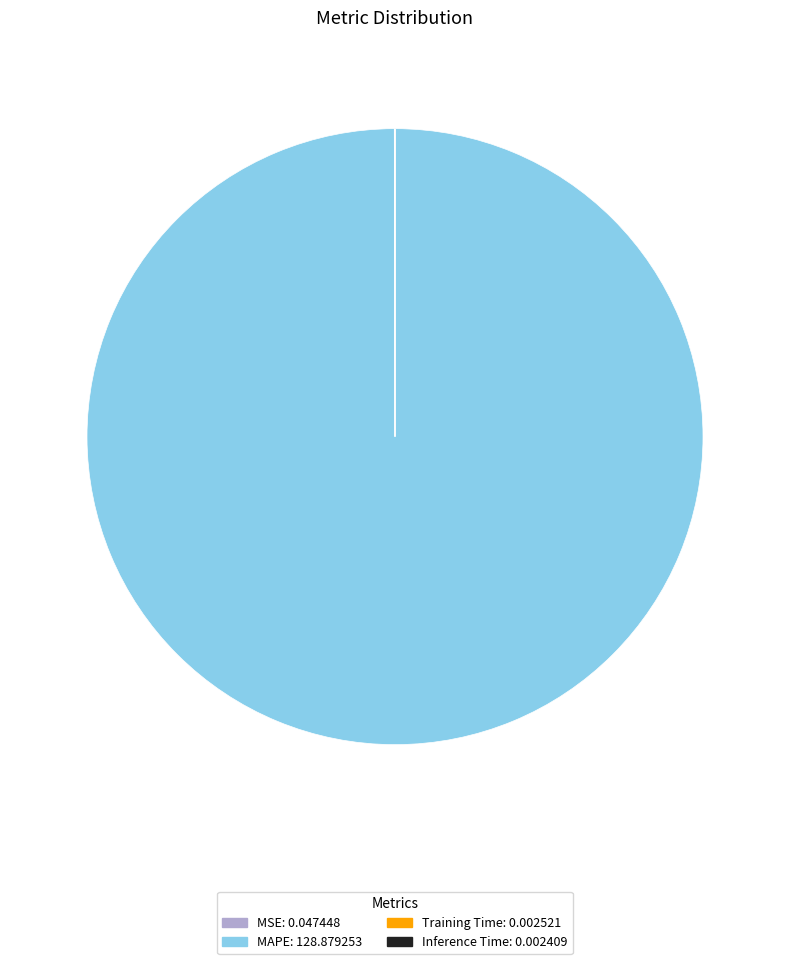

Which slice represents more than half of the pie?

MAPE